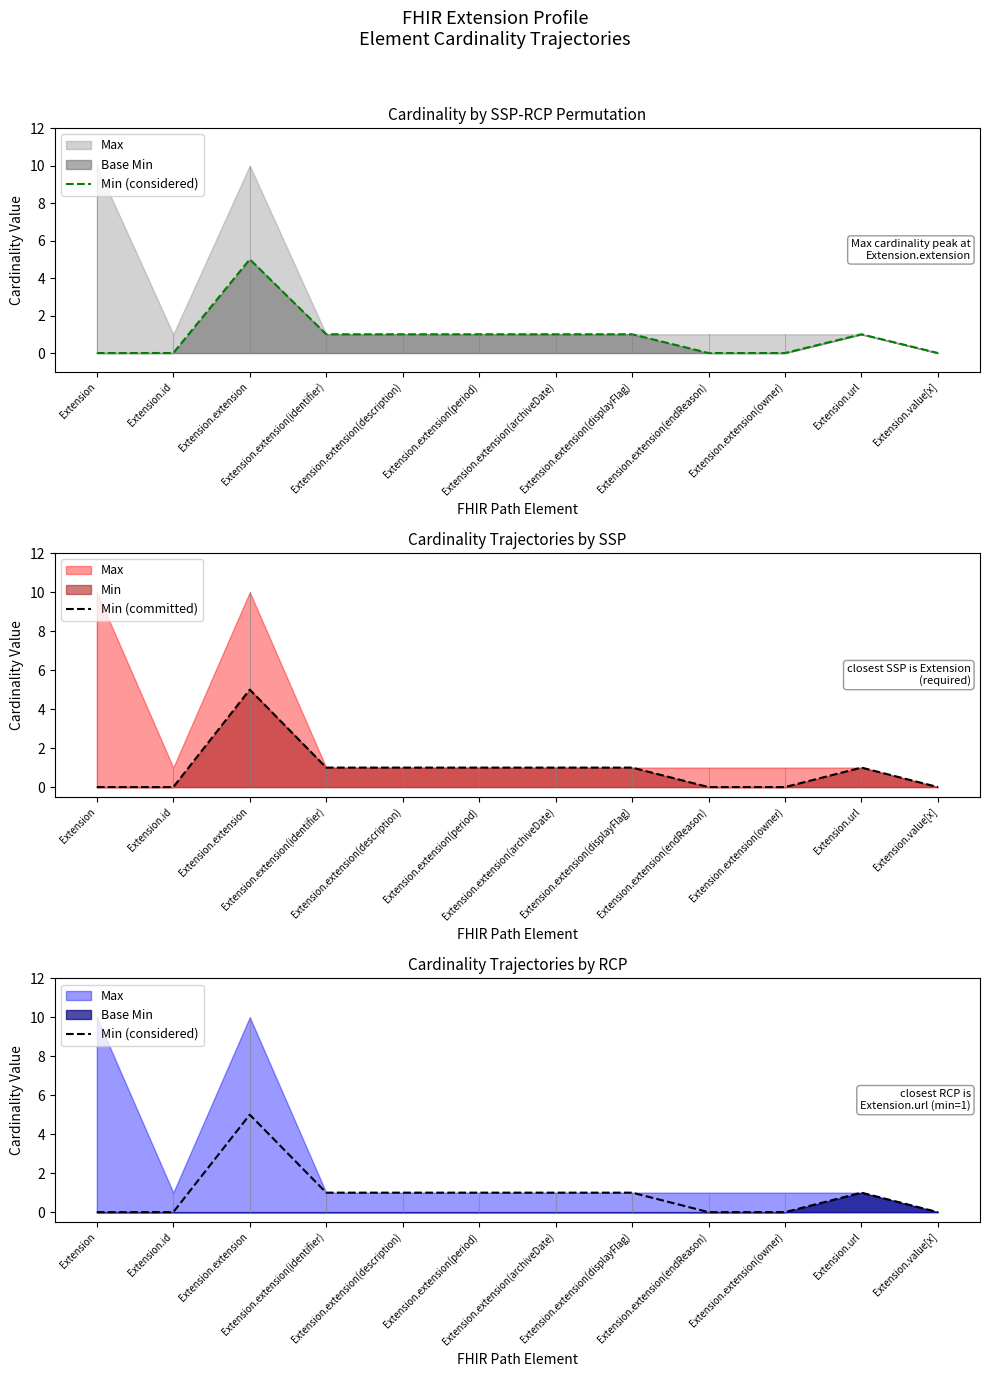

In Min (considered), how many points are higher than both neighbors (excluding endpoints)?

2